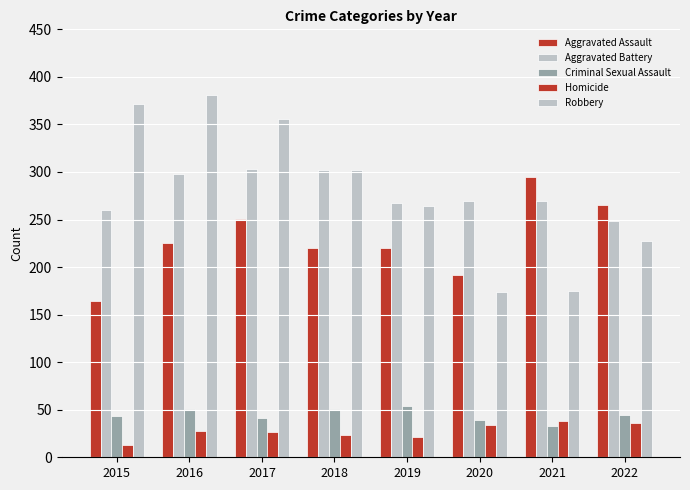

Does the chart contain any negative values?

No